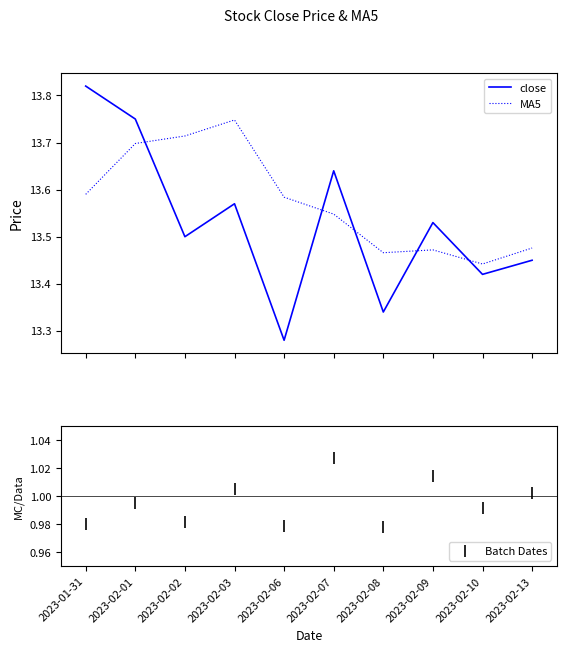

Which series reaches the minimum Y coordinate?

Batch Dates